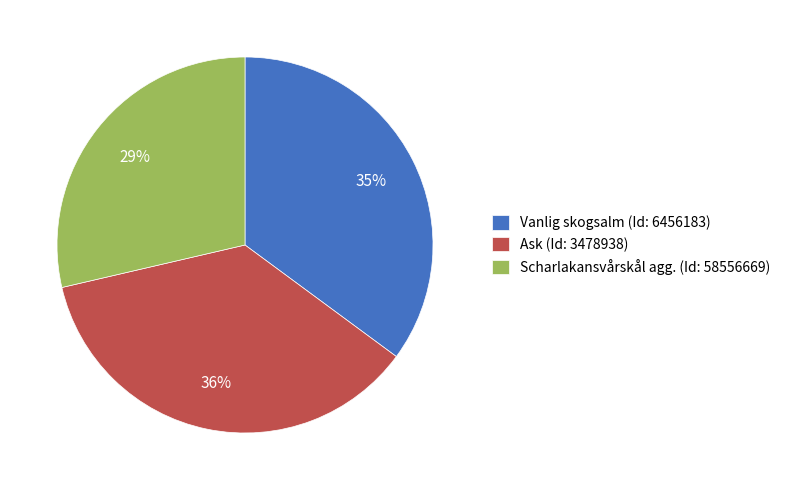

How many slices are in this pie chart?

3